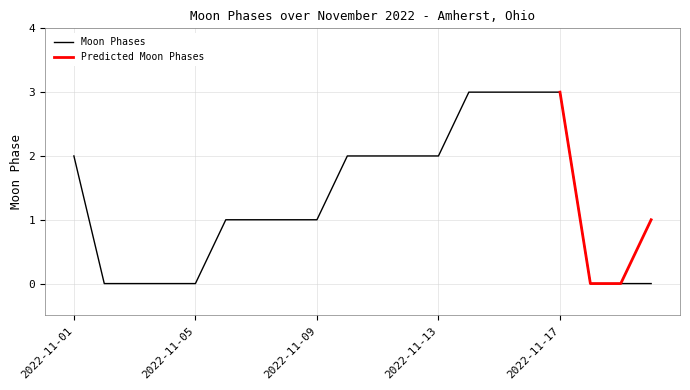

Is it true that Moon Phases equals 2 at 2022-11-13?

True